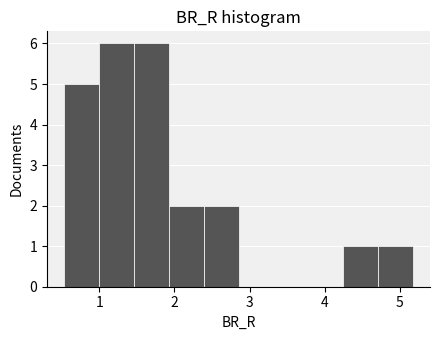

How tall is the bar that spans 2.4 to 2.9 on the x-axis? Neither the bar edges nor the heights are printed on the chart, so give them approximately, as read against the axes.

2